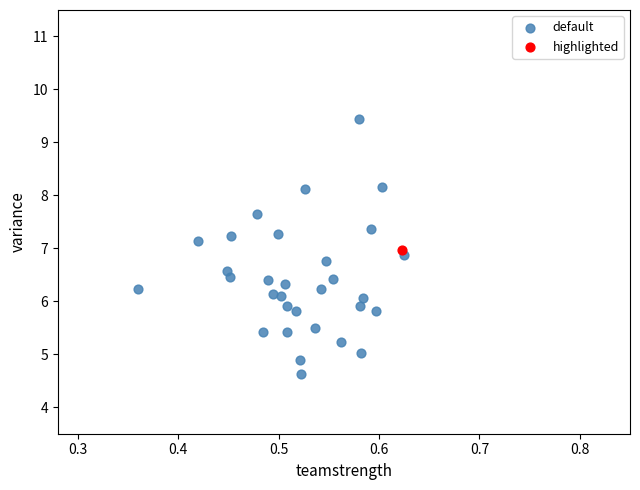

What are all the series names shown in the legend?

default, highlighted